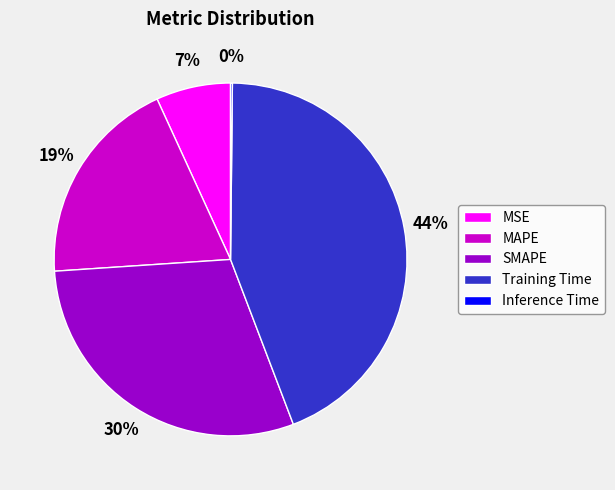

What is the largest slice in the pie chart?

Training Time